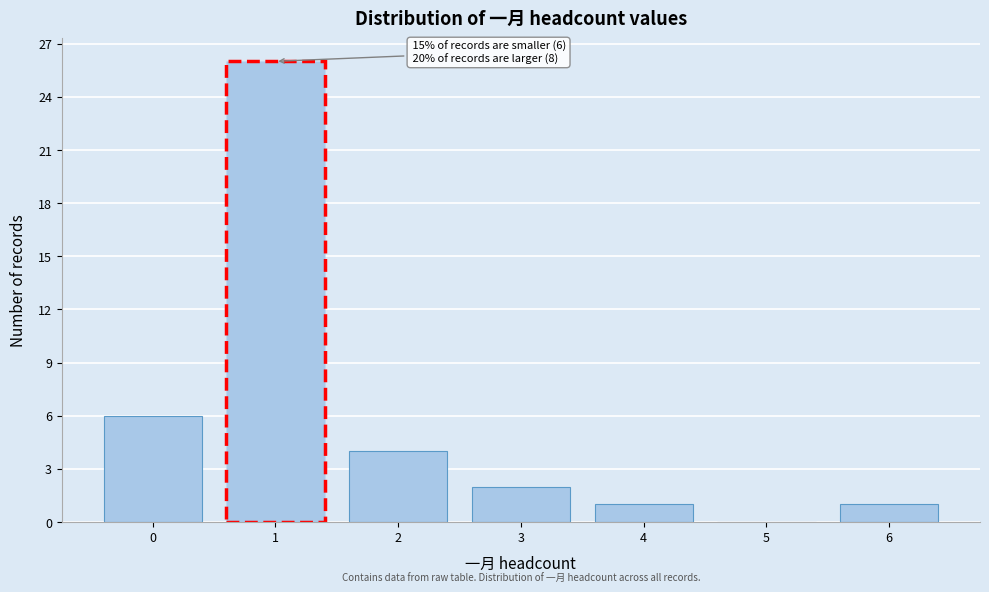

Reading left to right, list all the values displayed in this chart.

0=6	1=26	2=4	3=2	4=1	5=0	6=1